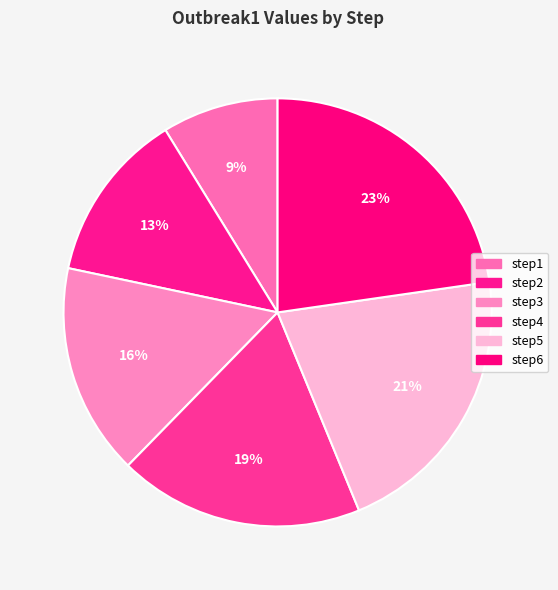

How many slices are in this pie chart?

6